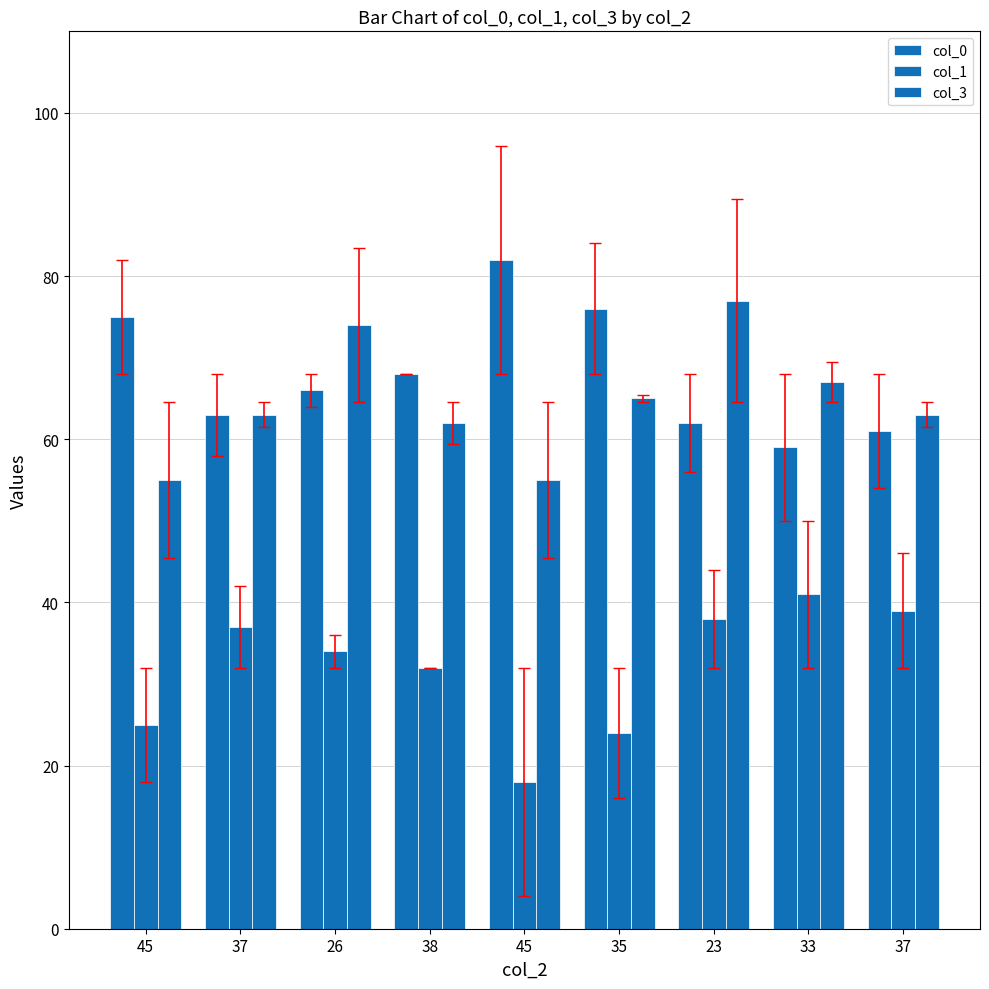

Reading left to right, extract all data points from this chart.

col_0: 75	63	66	68	82	76	62	59	61
col_1: 25	37	34	32	18	24	38	41	39
col_3: 55	63	74	62	55	65	77	67	63